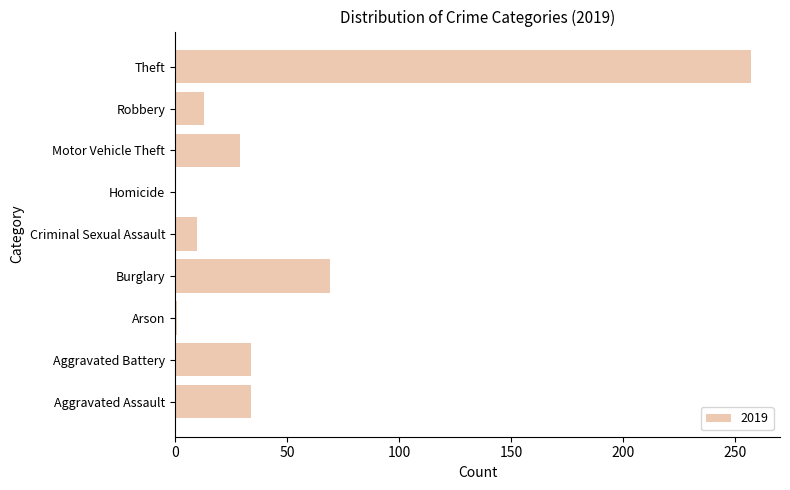

True or false: the data shows 69 at Burglary.

True